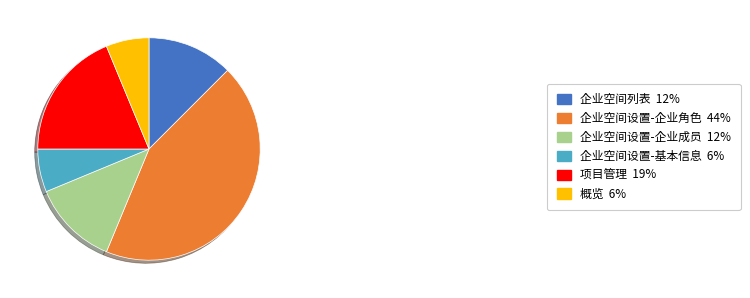

Is there a majority slice in this chart?

No